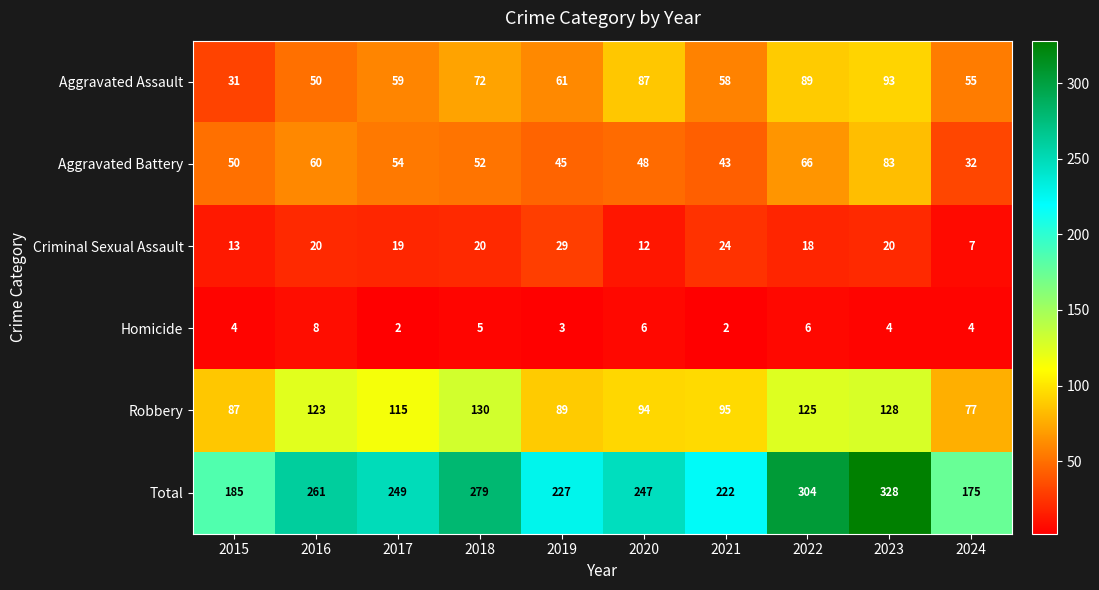

At which category is the sum across all series the highest?

2023